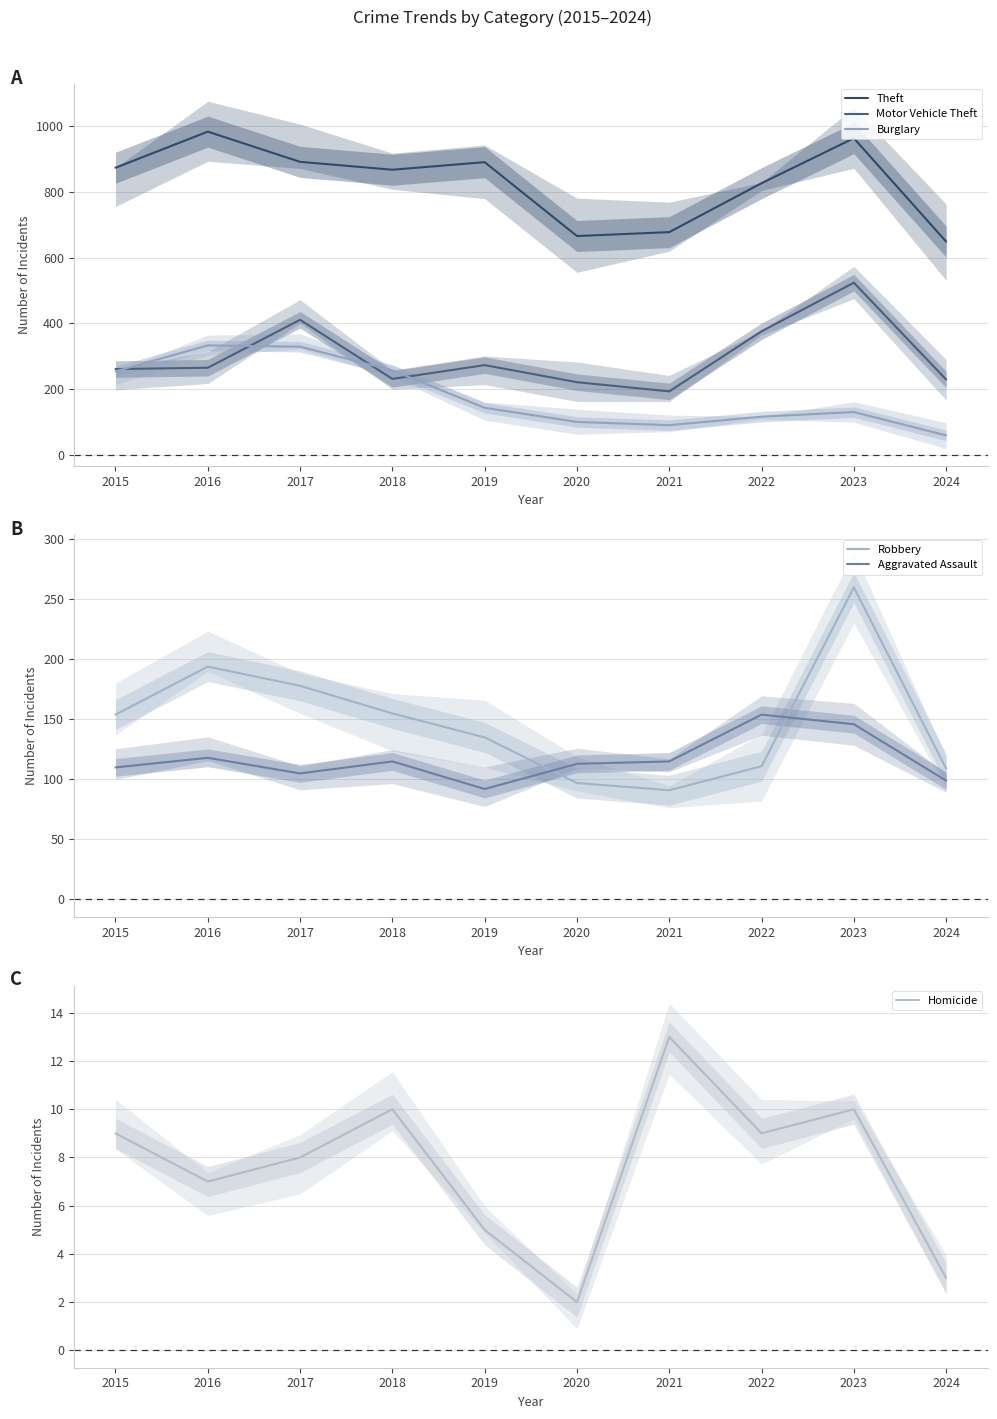

The Robbery series shows 178 at 2017. True or false?

True